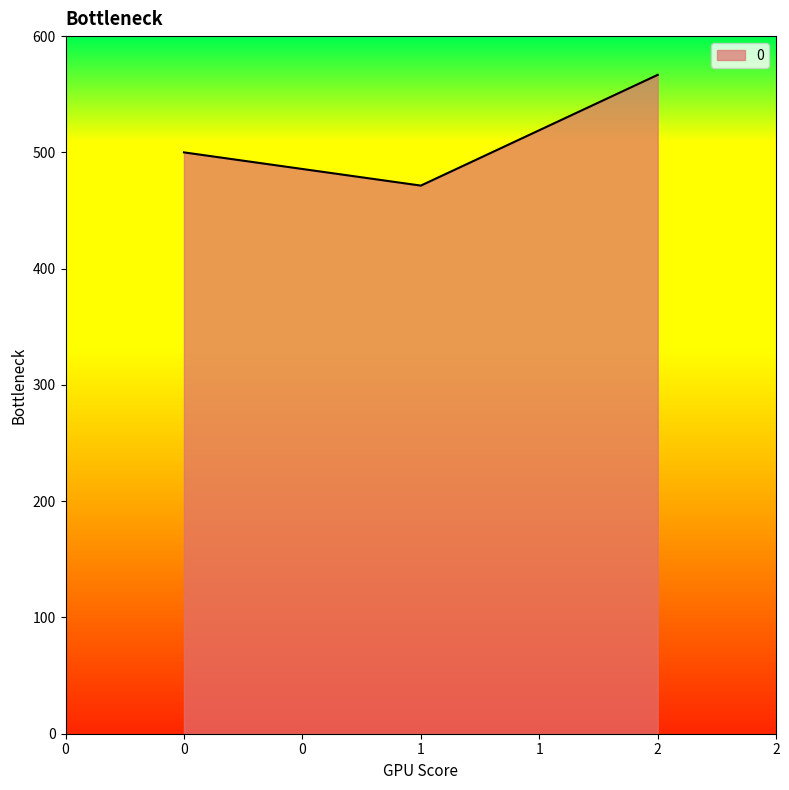

Read the value at 1.

471.4